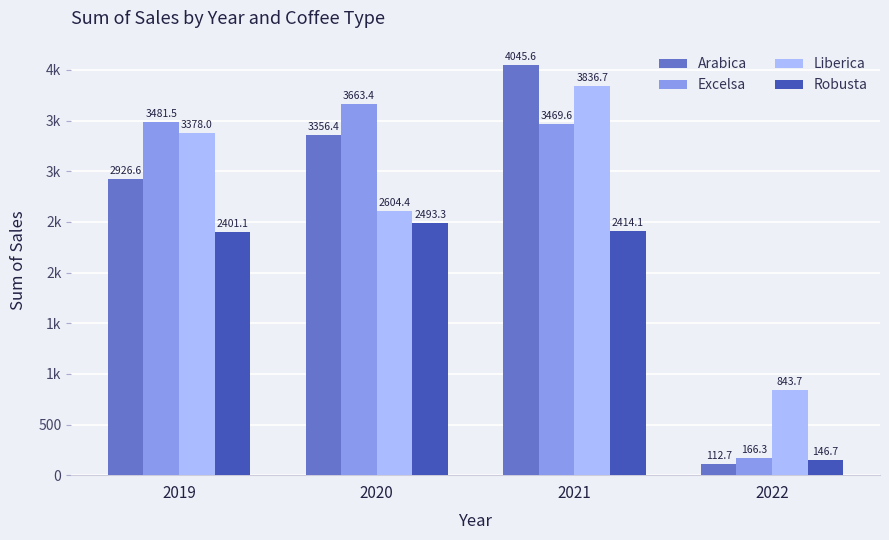

Are the bars horizontal?

No